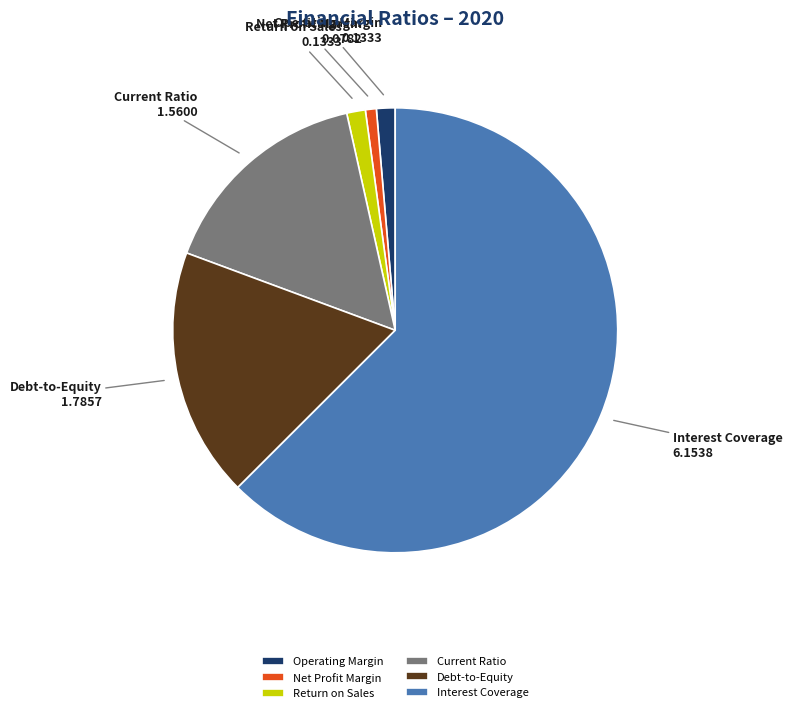

Which has a higher value, Return on Sales or Debt-to-Equity?

Debt-to-Equity